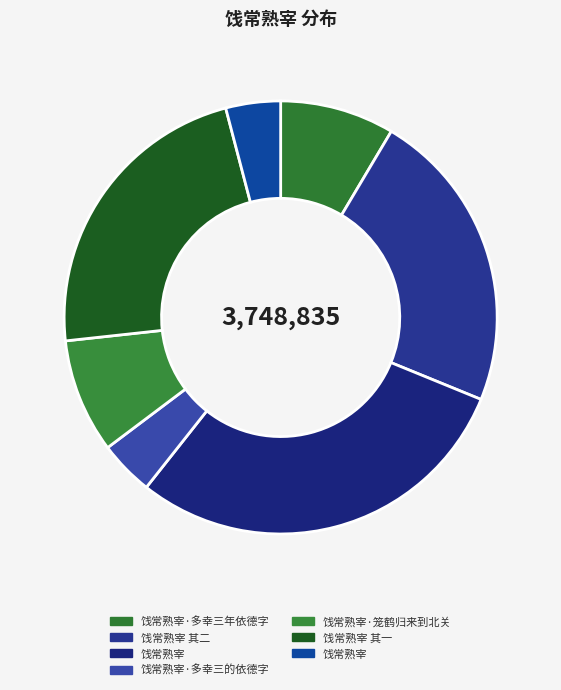

Which category has the biggest portion of the pie?

饯常熟宰